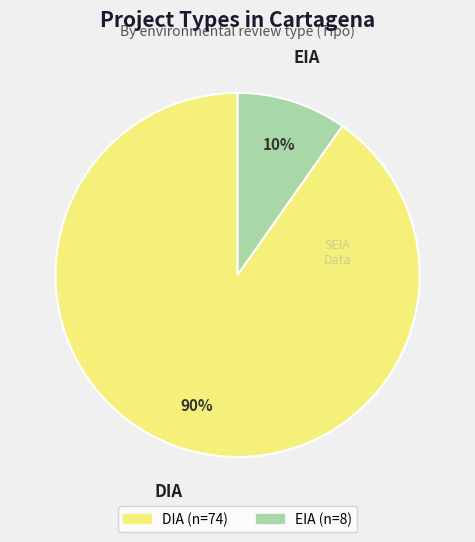

To the nearest percent, what is the difference between the largest and smallest slice percentages?

80%